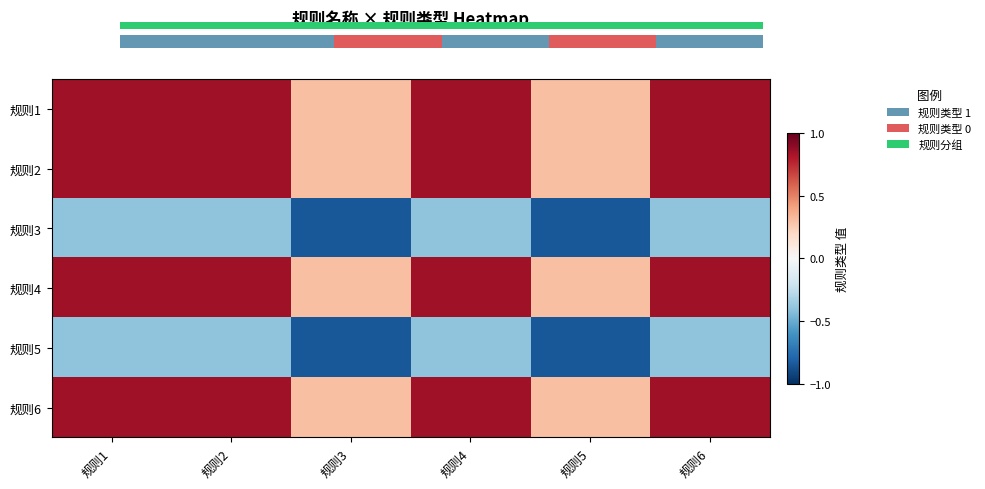

Reading left to right, extract all data points from this chart.

规则1: 规则1=0.8	规则2=0.8	规则3=0.3	规则4=0.8	规则5=0.3	规则6=0.8
规则2: 规则1=0.8	规则2=0.8	规则3=0.3	规则4=0.8	规则5=0.3	规则6=0.8
规则3: 规则1=-0.4	规则2=-0.4	规则3=-0.8	规则4=-0.4	规则5=-0.8	规则6=-0.4
规则4: 规则1=0.8	规则2=0.8	规则3=0.3	规则4=0.8	规则5=0.3	规则6=0.8
规则5: 规则1=-0.4	规则2=-0.4	规则3=-0.8	规则4=-0.4	规则5=-0.8	规则6=-0.4
规则6: 规则1=0.8	规则2=0.8	规则3=0.3	规则4=0.8	规则5=0.3	规则6=0.8